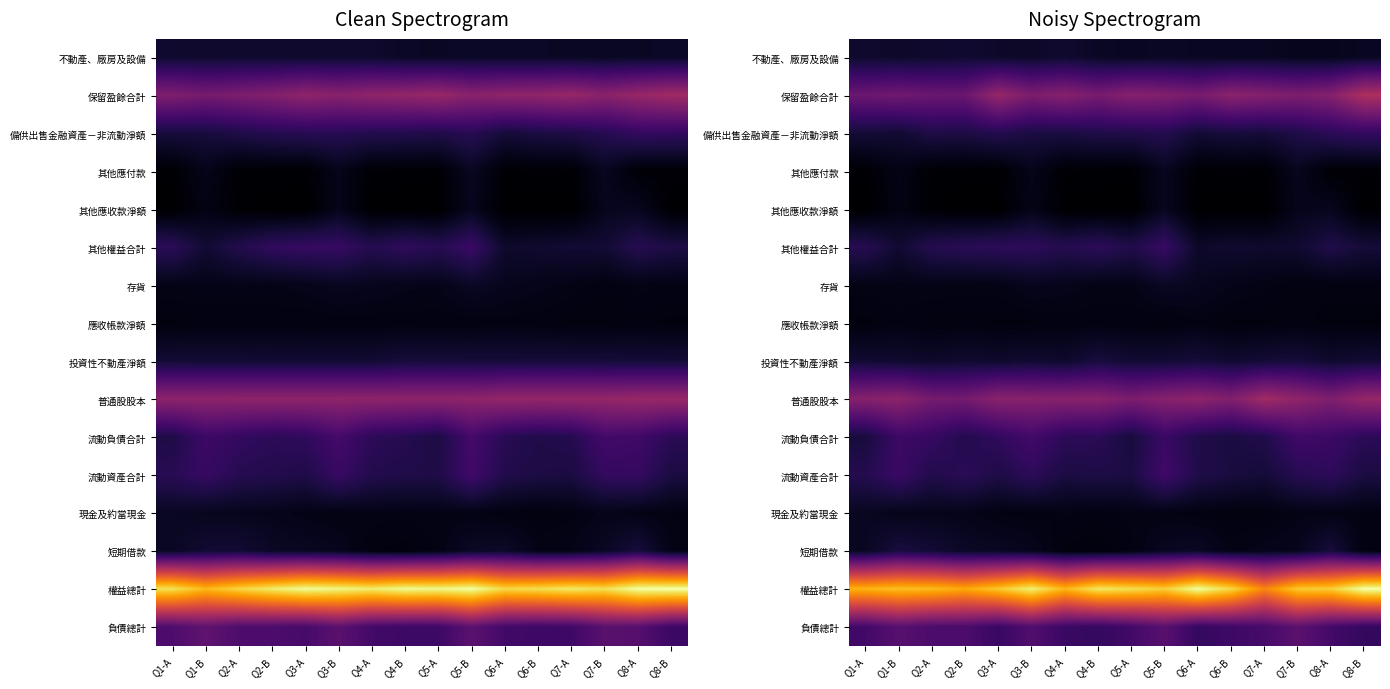

The 其他應收款淨額 series shows 0.0 at Q3-B. True or false?

True